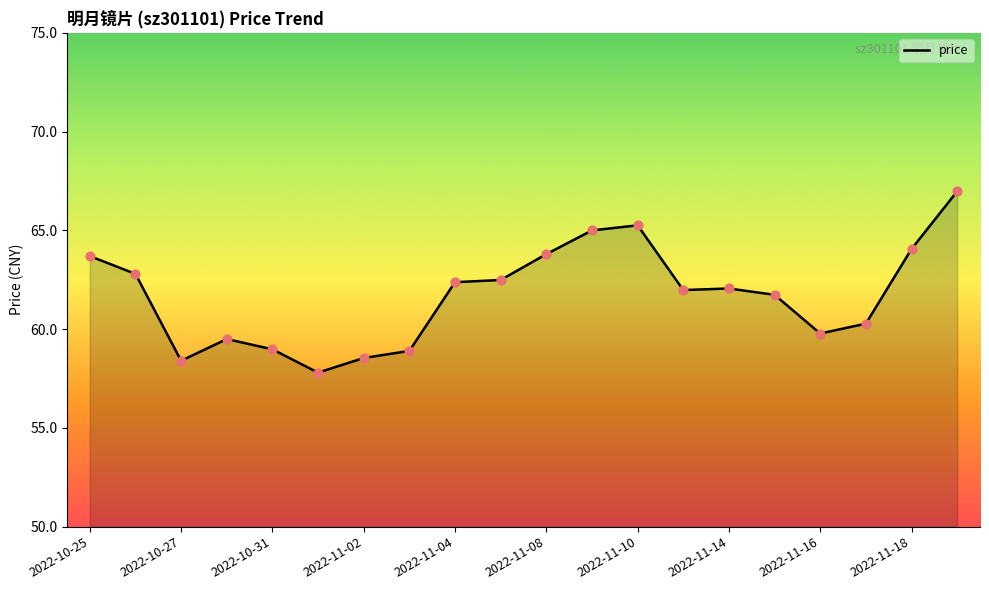

What is the difference between the maximum and minimum values?

9.2